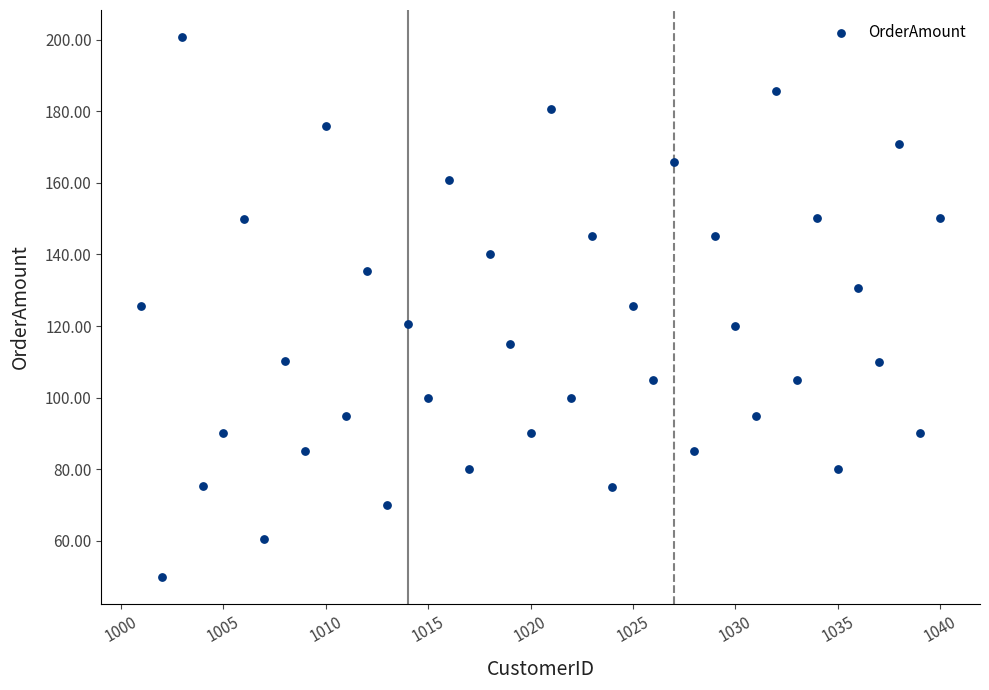

What is the range of X values (max minus min)?

39.0